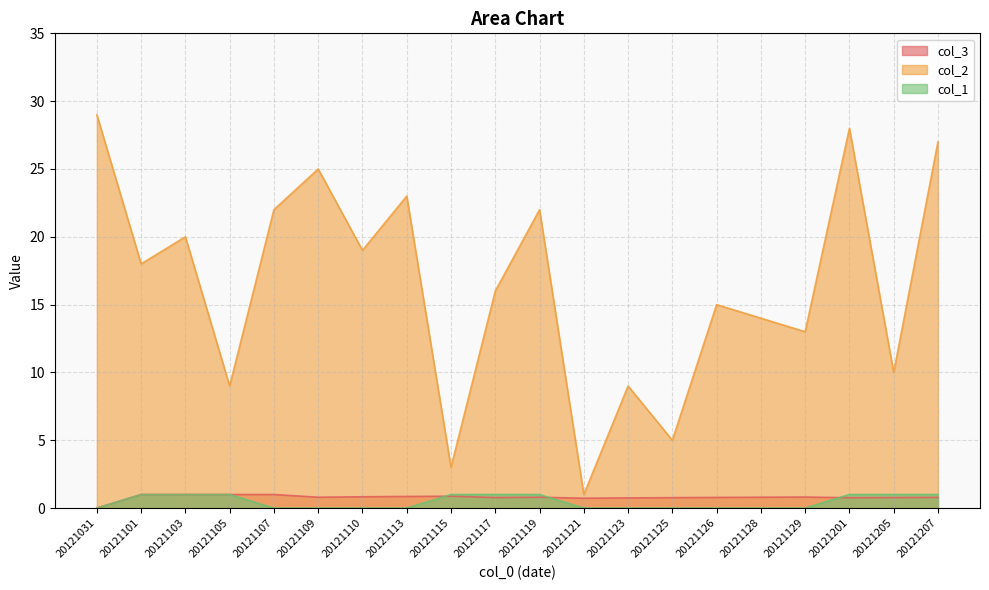

What are all the series names shown in the legend?

col_3, col_2, col_1